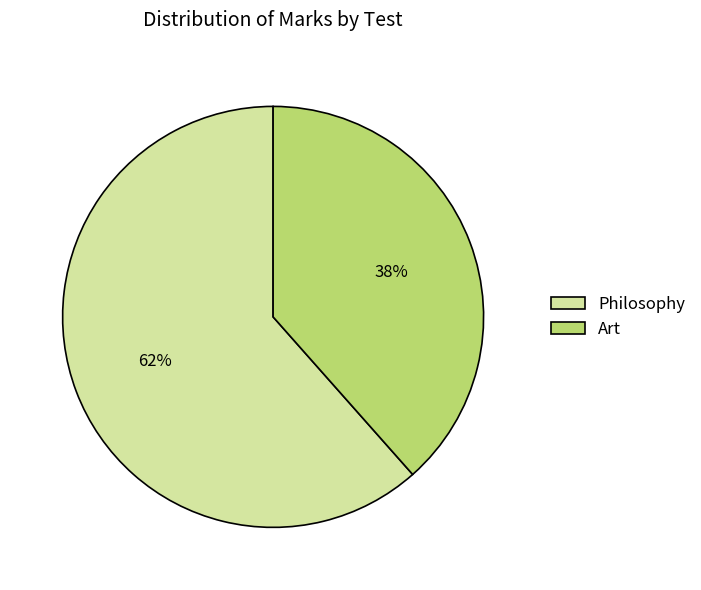

Which category has the smallest portion of the pie?

Art